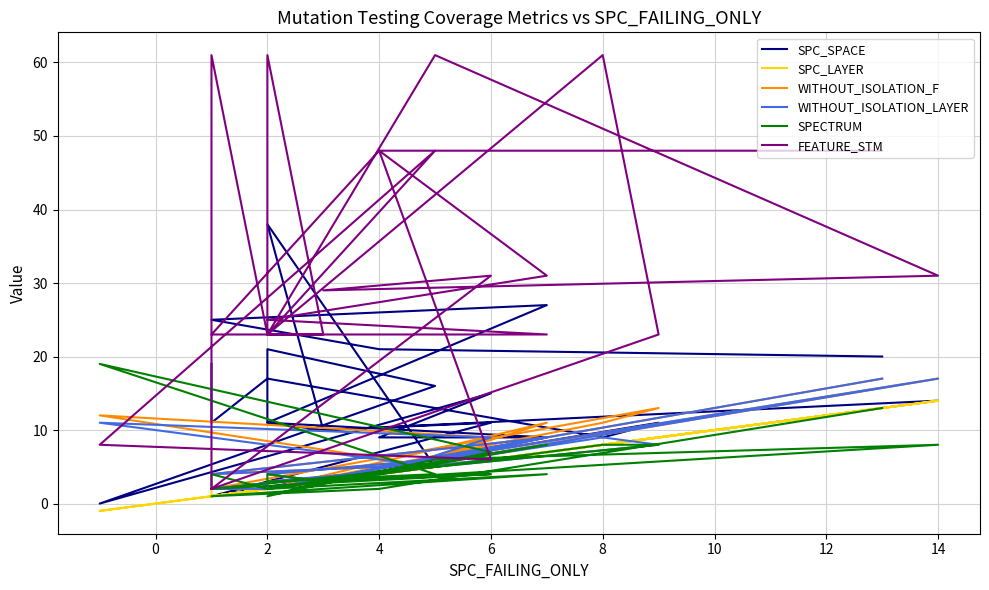

True or false: WITHOUT_ISOLATION_F has more than 2 points higher than both neighbors.

True